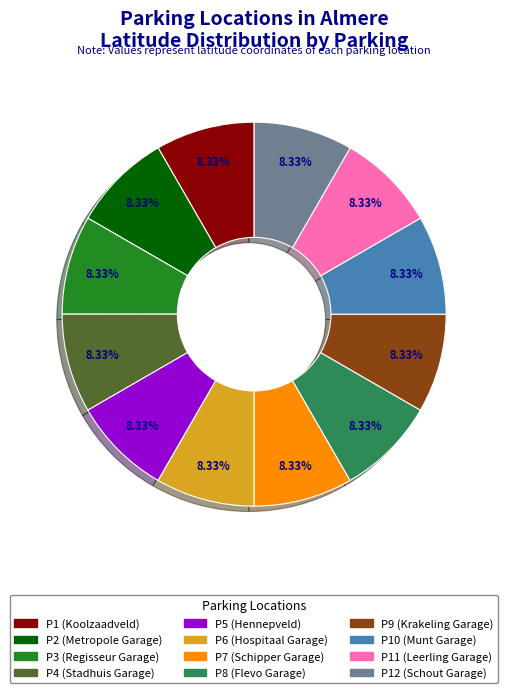

Does any single category account for the majority?

No